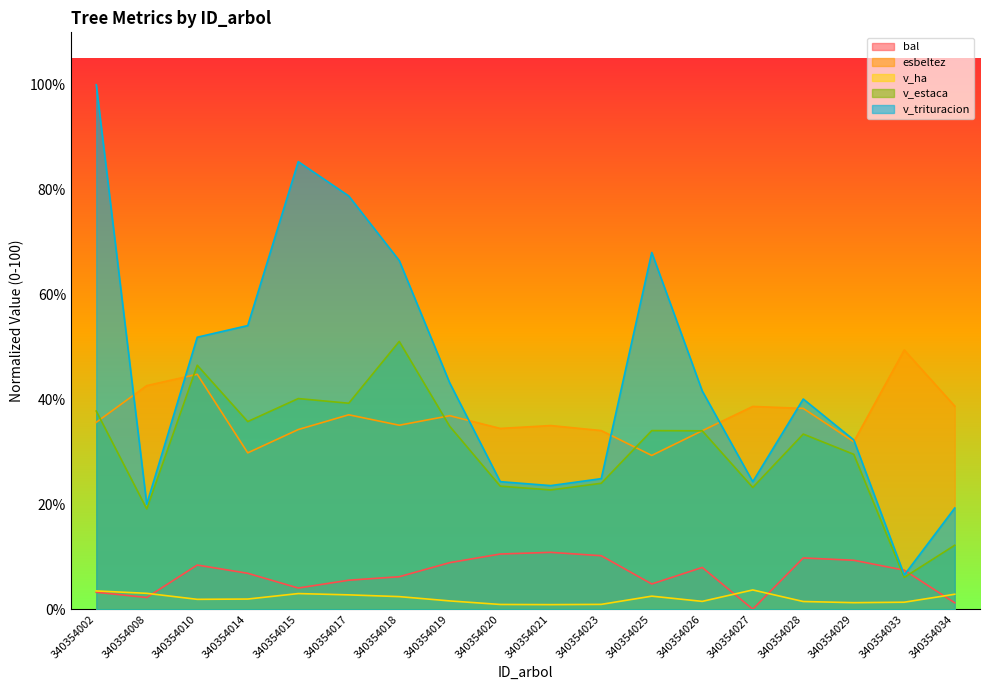

Which series has the largest range (max minus min)?

v_trituracion